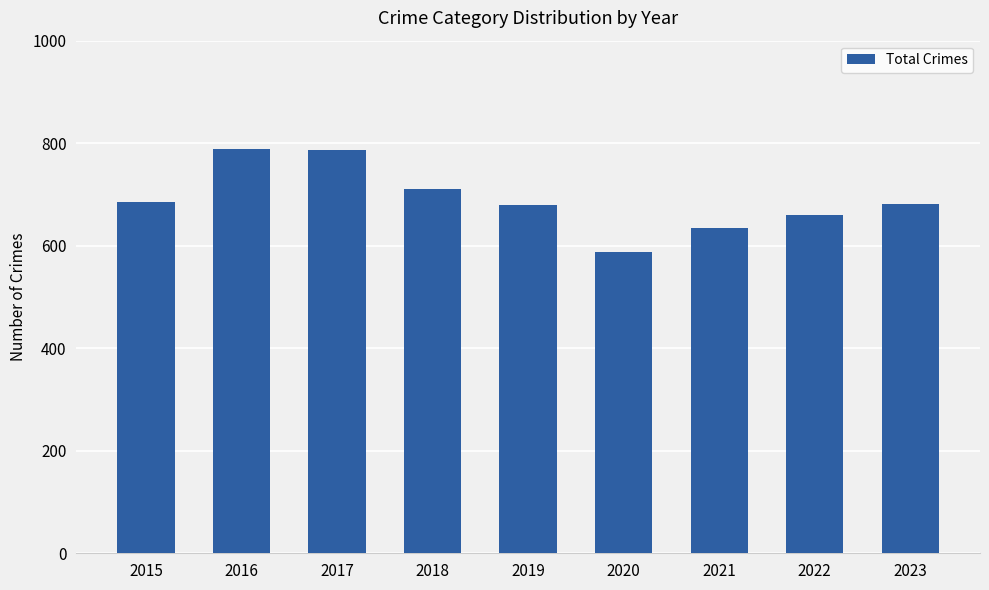

What is the change in value from 2018 to 2023?

-30